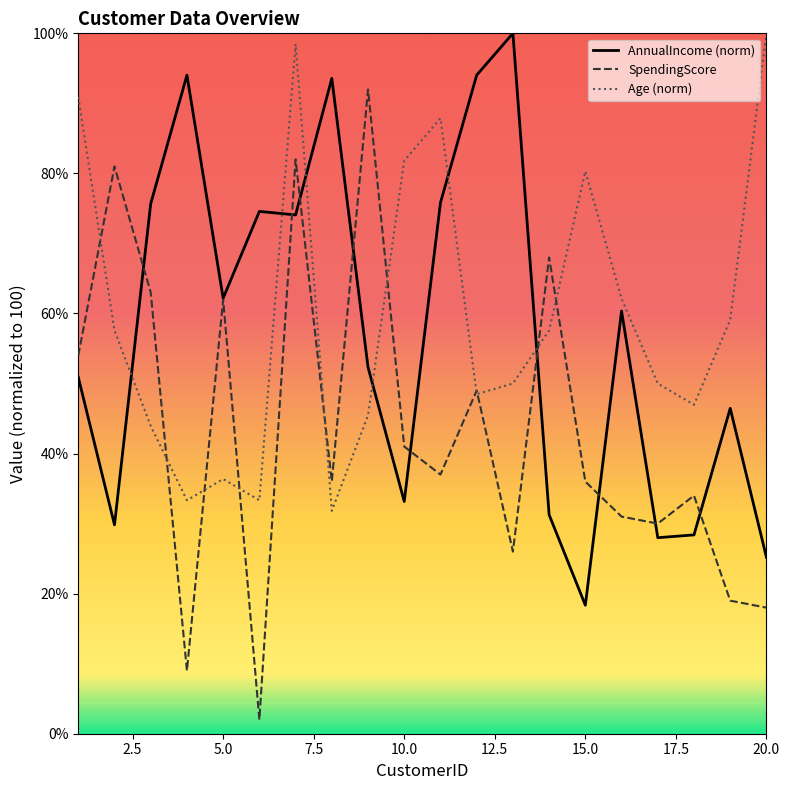

What is the lowest value of the SpendingScore series?

2.0